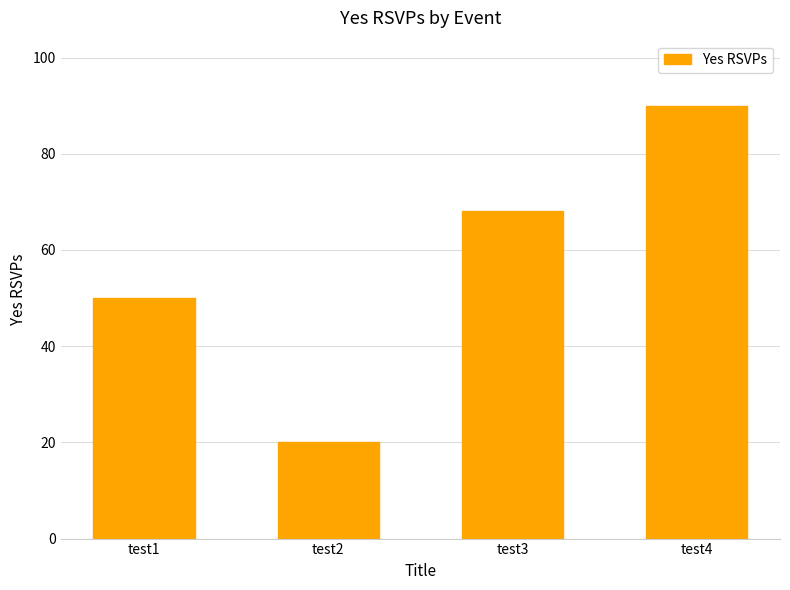

How many values are between 50 and 90?

3